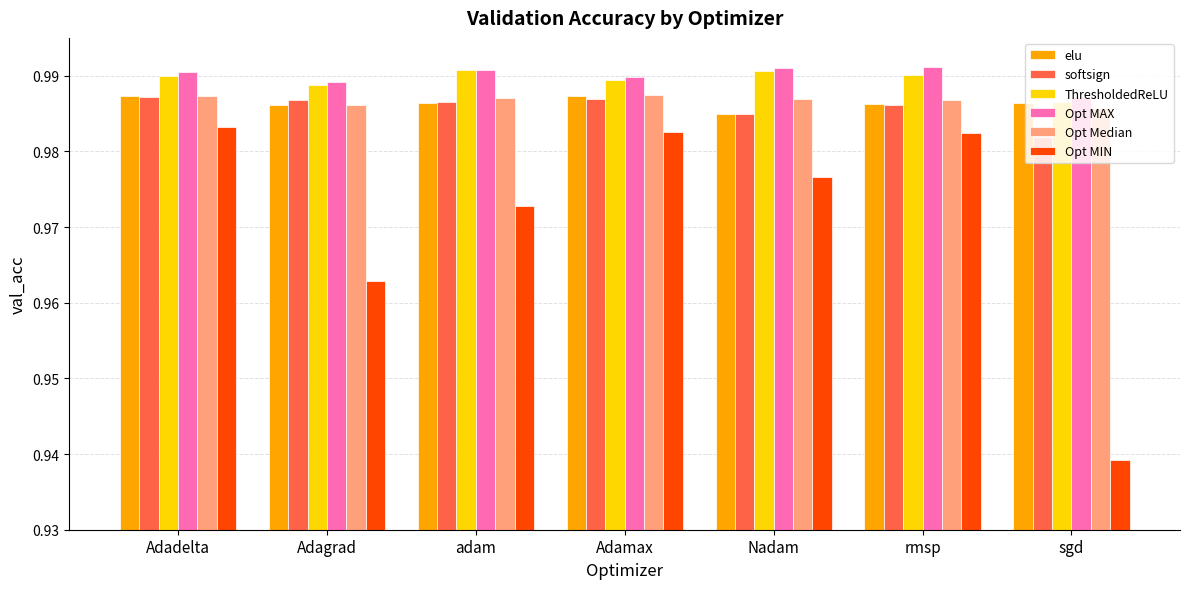

What is the sum of all Opt Median values?

6.9